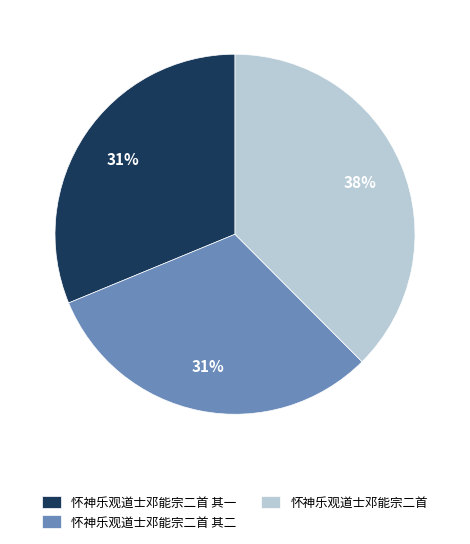

Which slice is the largest?

怀神乐观道士邓能宗二首